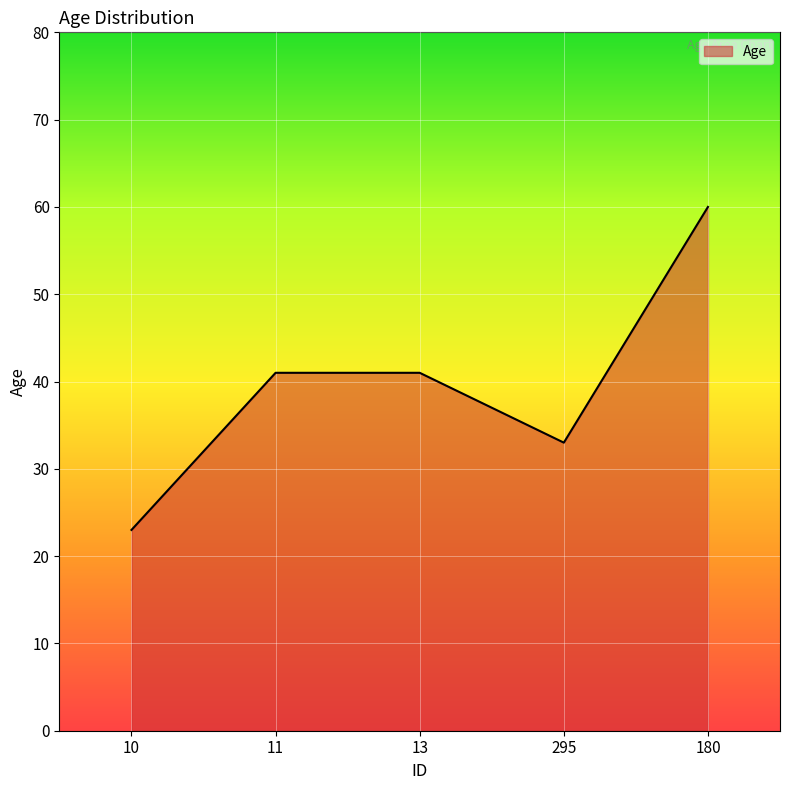

Approximately how many times larger is the value at 10 compared to 11?

0.6